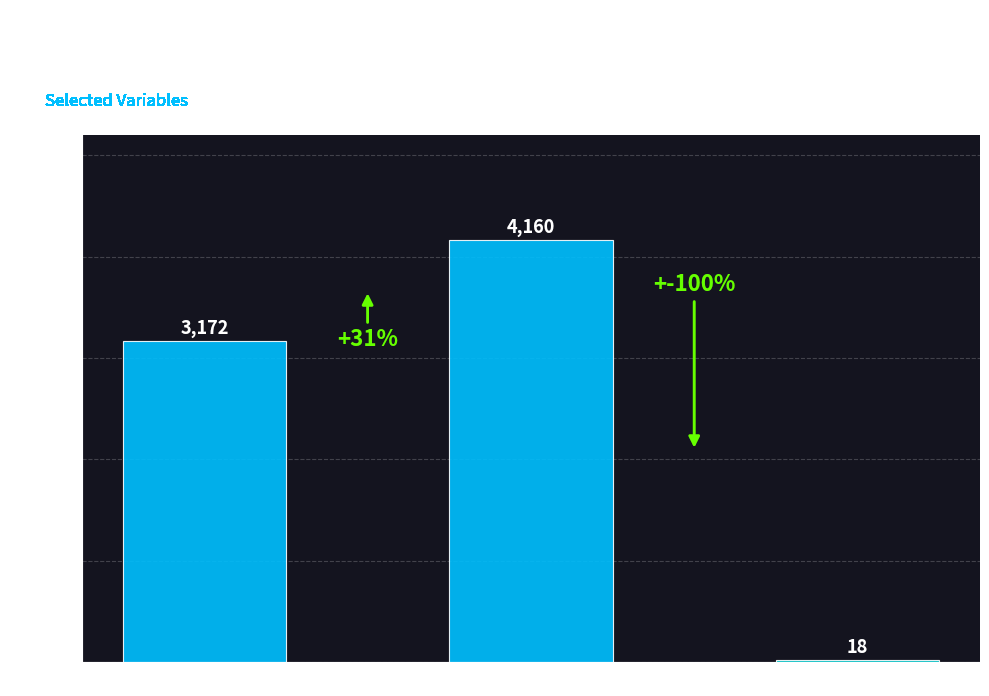

What is the label of the 2nd bar from the left?

FREQ_OF_TRAUMA